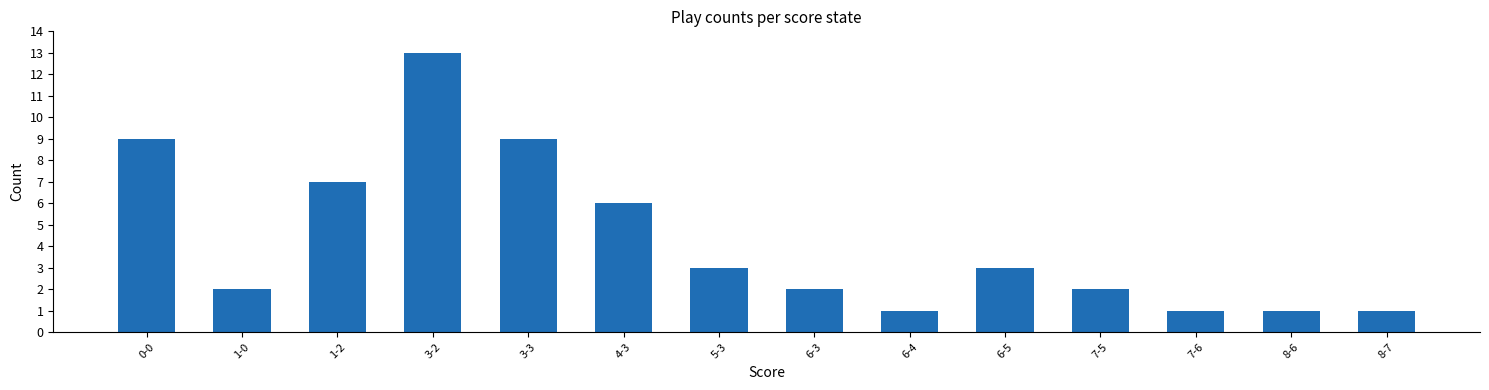

The value at 3-3 is 9. True or false?

True